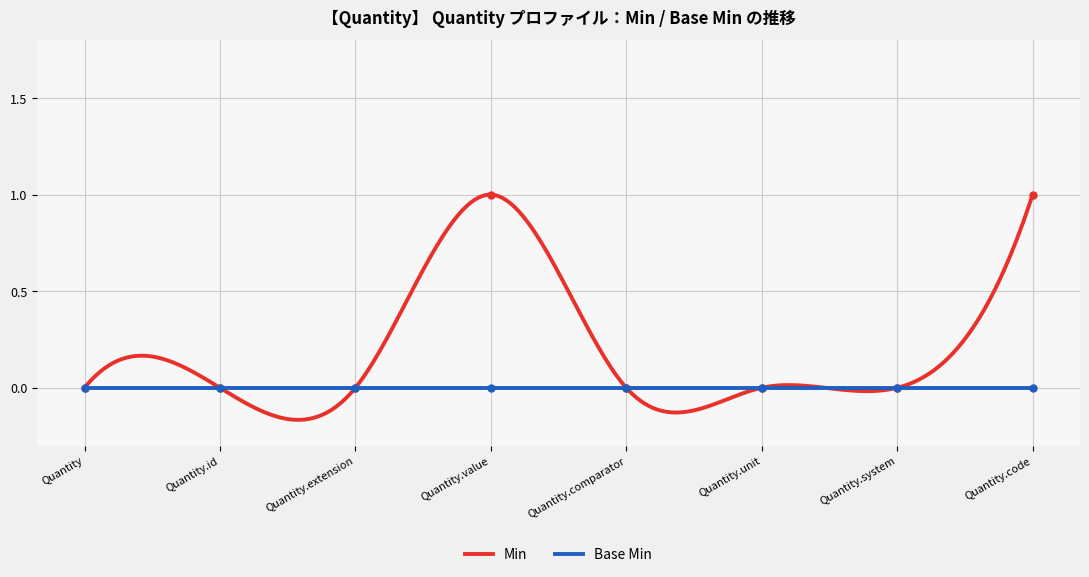

Reading left to right, transcribe all the data shown in this chart.

Quantity=0	Quantity.id=0	Quantity.extension=0	Quantity.value=1	Quantity.comparator=0	Quantity.unit=0	Quantity.system=0	Quantity.code=1